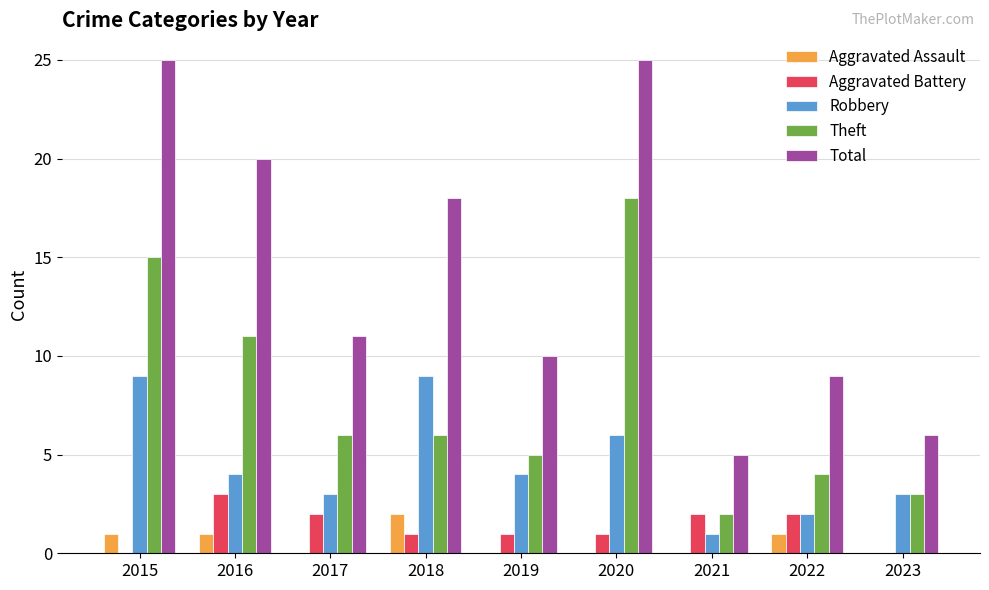

What is the sum of the Aggravated Battery values at 2018 and 2015?

1